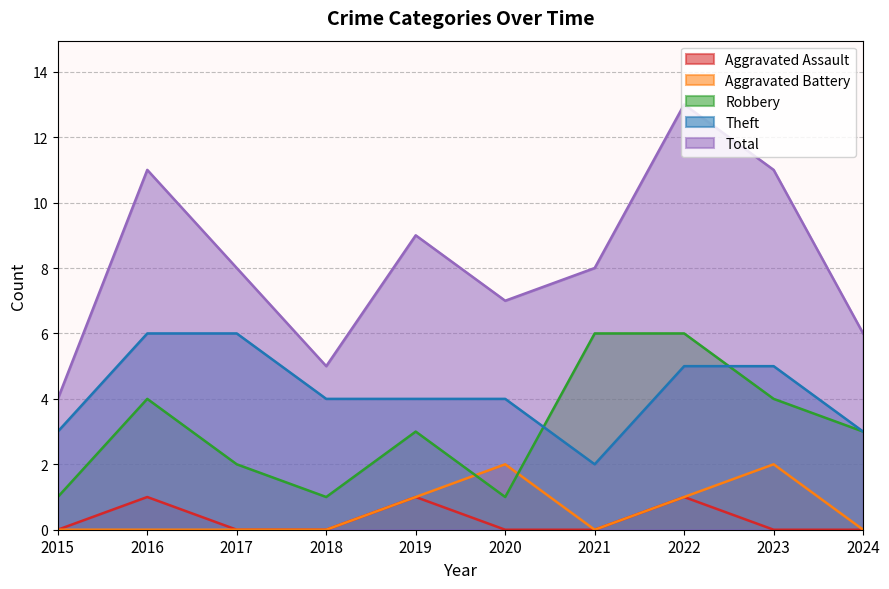

List the series in order of their peak value, lowest first.

Aggravated Assault, Aggravated Battery, Robbery, Theft, Total